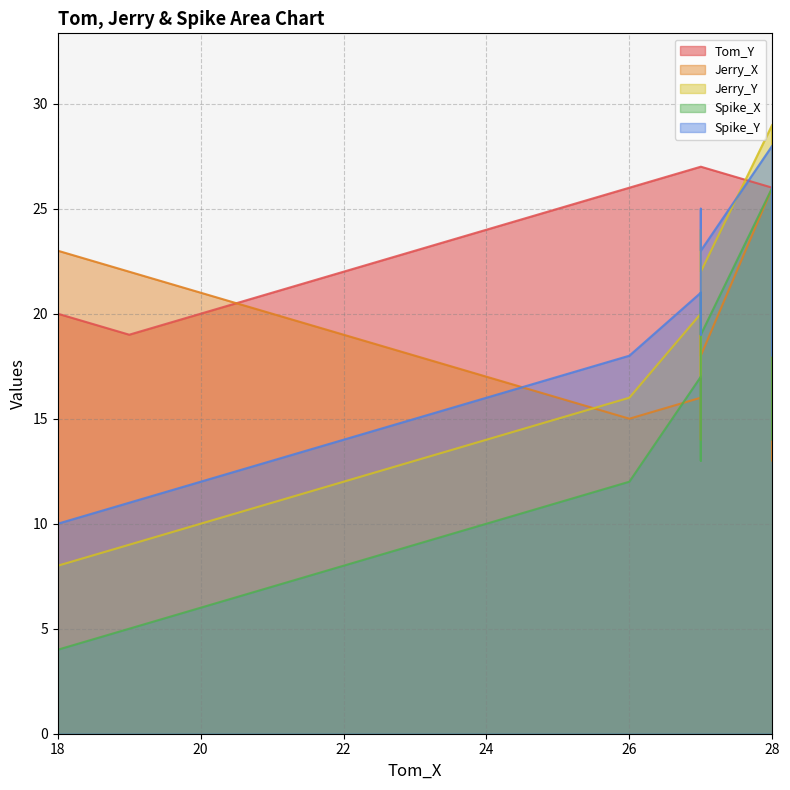

True or false: Spike_X and Spike_Y intersect in this chart.

False